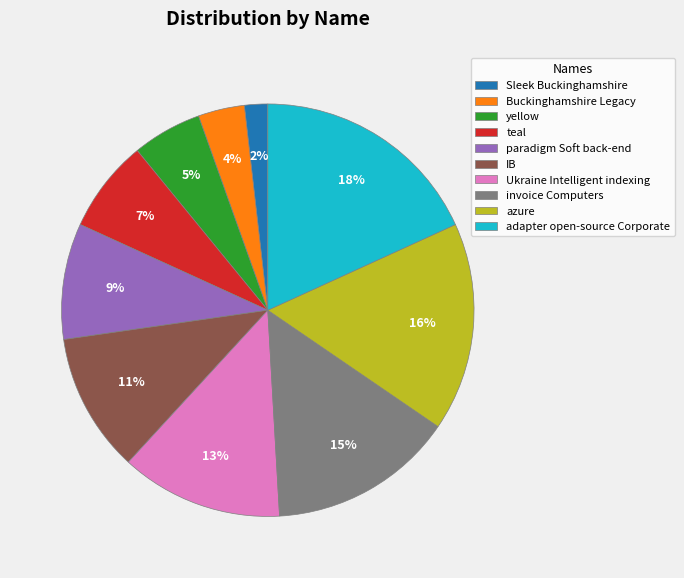

True or false: IB accounts for 11% of the total.

True